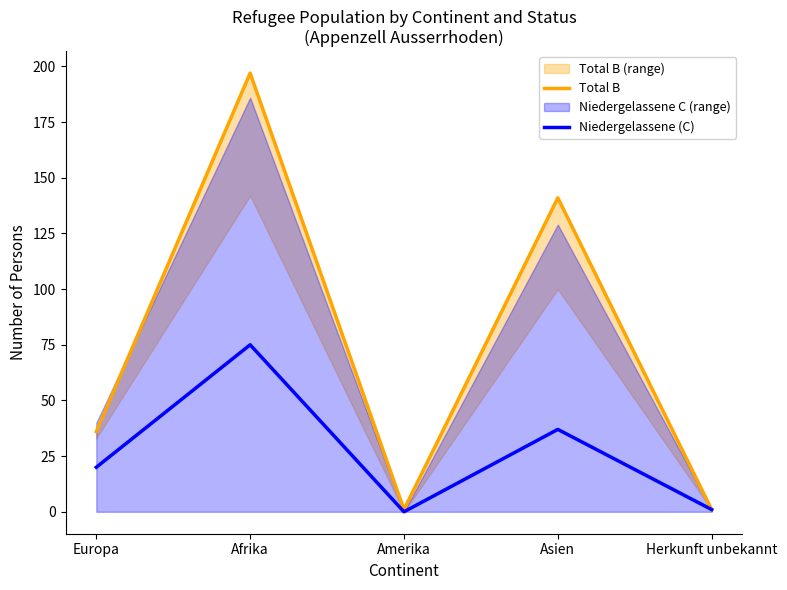

Rank the categories by Niedergelassene (C) value from highest to lowest.

Afrika, Asien, Europa, Herkunft unbekannt, Amerika